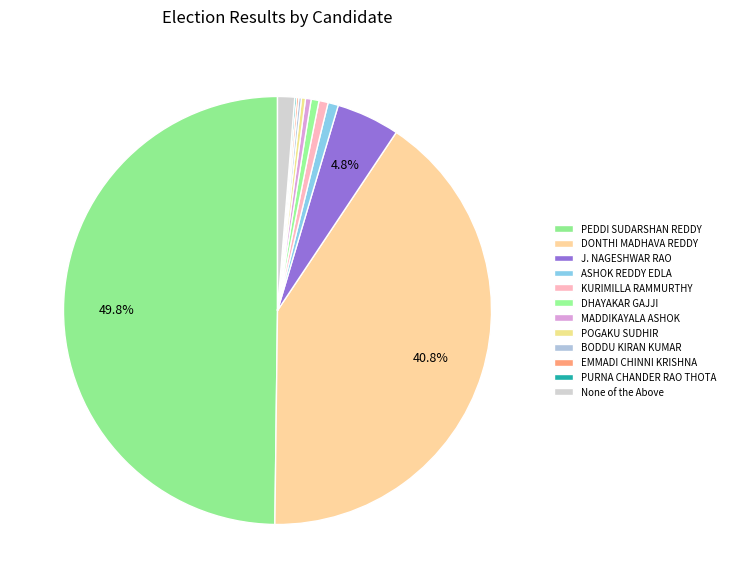

Which category has the smallest portion of the pie?

PURNA CHANDER RAO THOTA